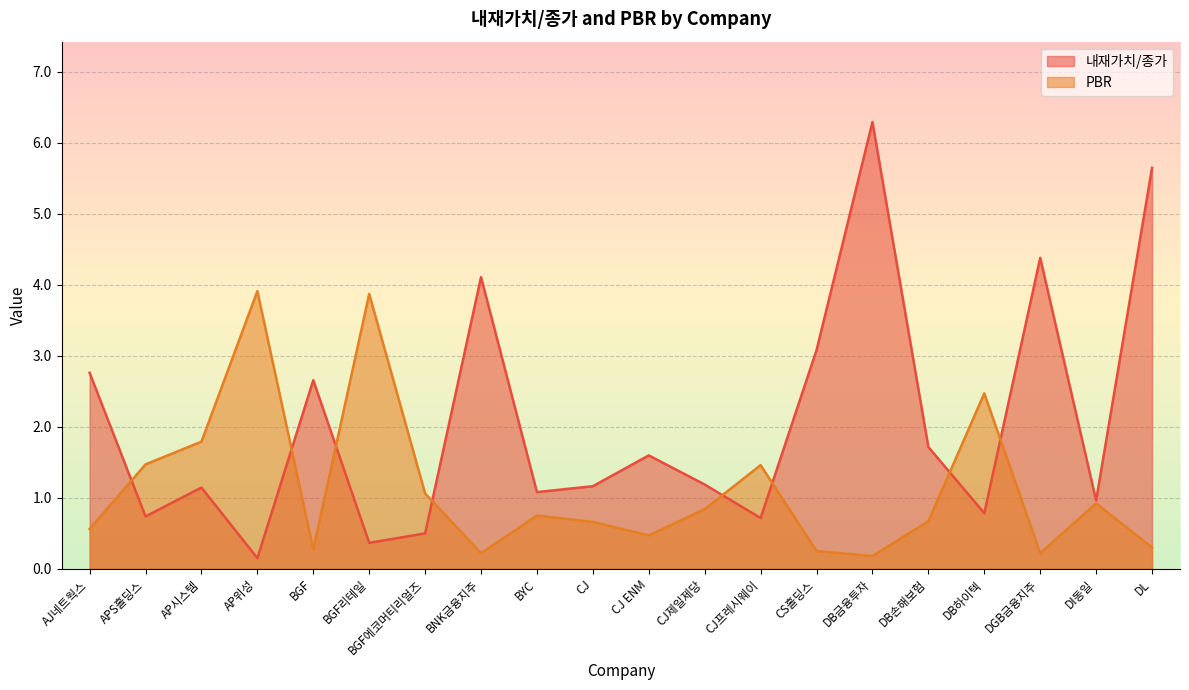

At CJ ENM, list the series in order from smallest to largest.

PBR, 내재가치/종가